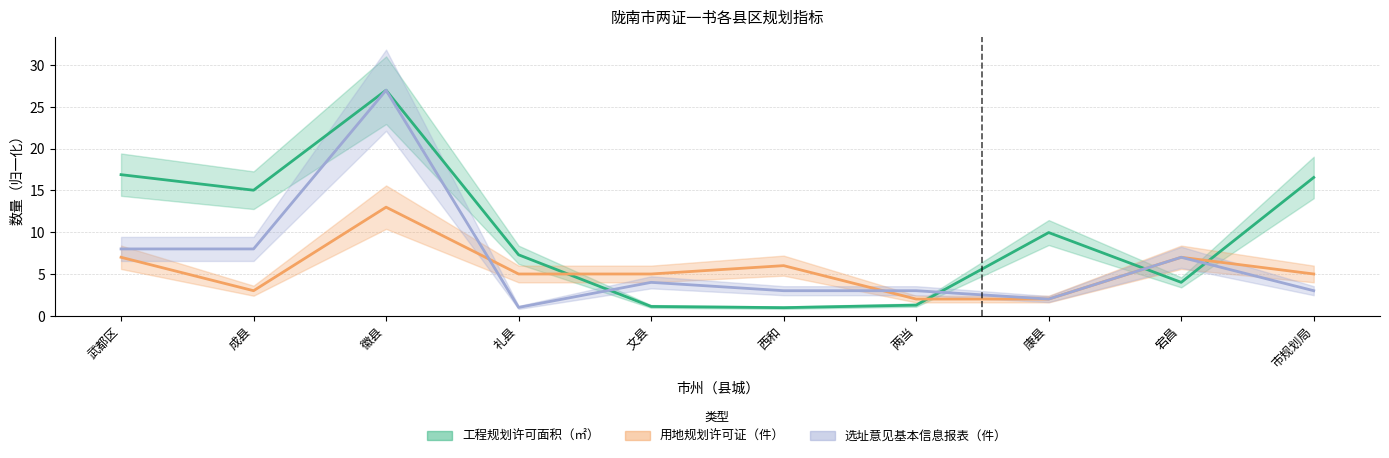

What is the average value of the 选址意见基本信息报表（件）_line series?

6.6